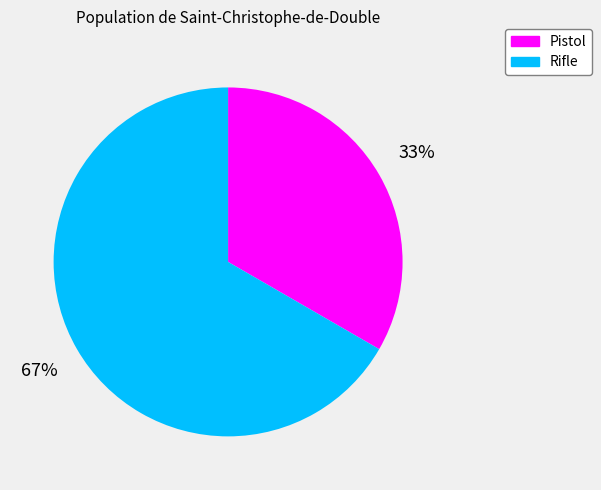

What is the ratio of the value at Pistol to the value at Rifle?

0.5